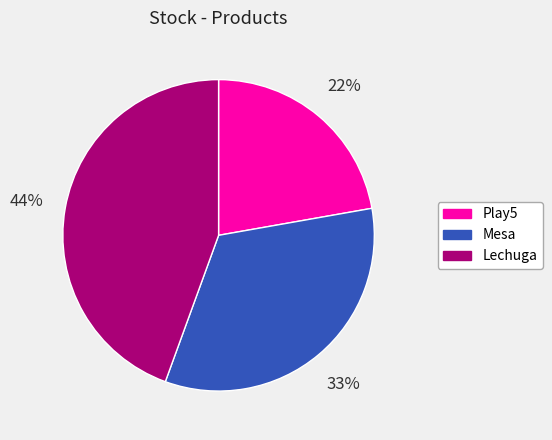

Does Play5 account for over 50% of the chart?

No